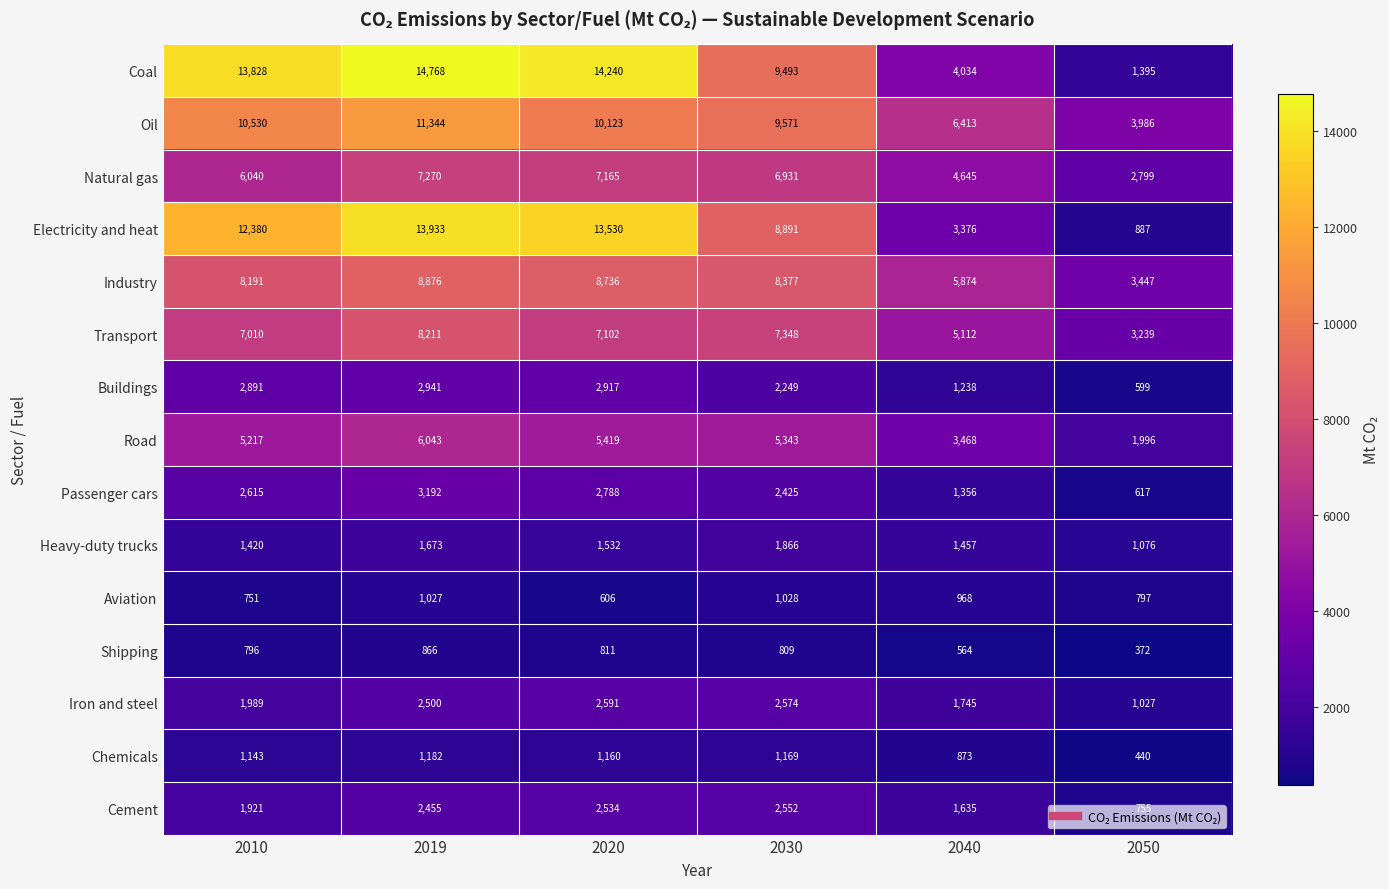

Which series has the widest spread of values?

Coal